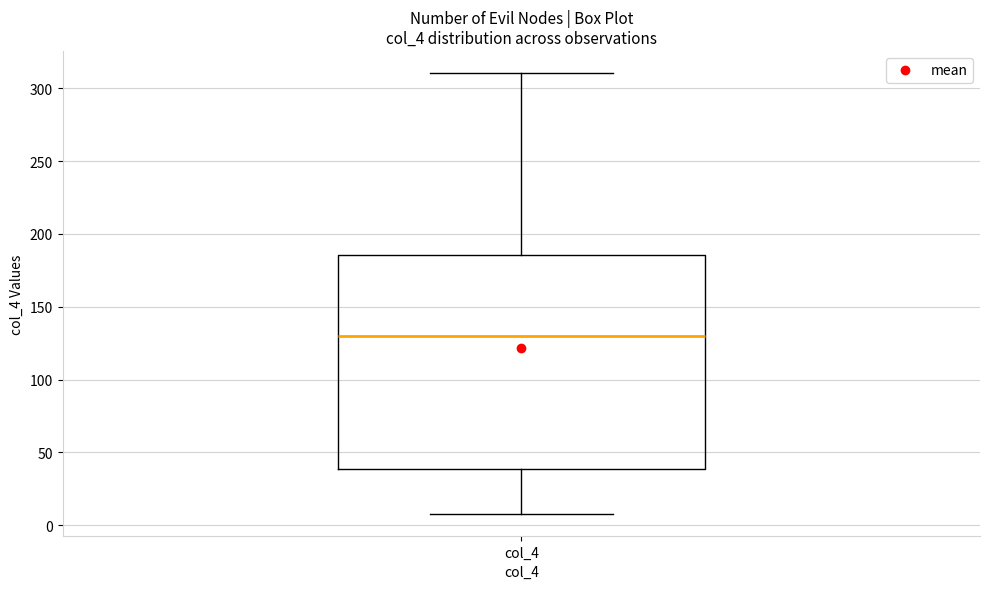

Transcribe this box plot: give where the median line is, the range the box spans, and where the two whiskers end, as read against the y-axis. The values are not printed on the chart, so give them approximately, as read against the axis.

median 130, box 40 to 185, whiskers 10 to 310